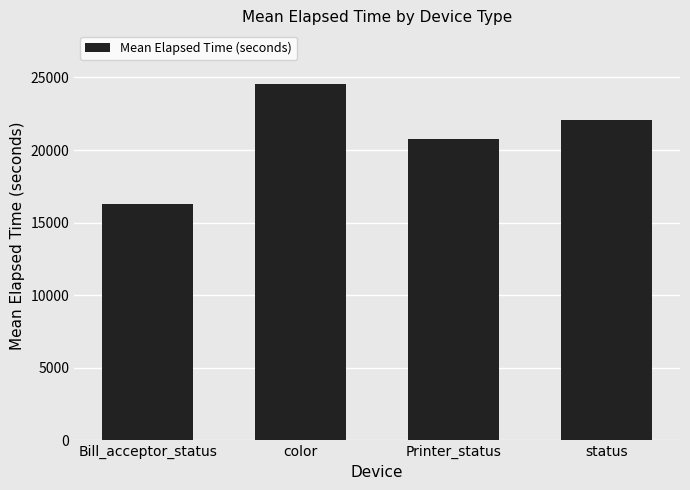

How many bars are there in total?

4